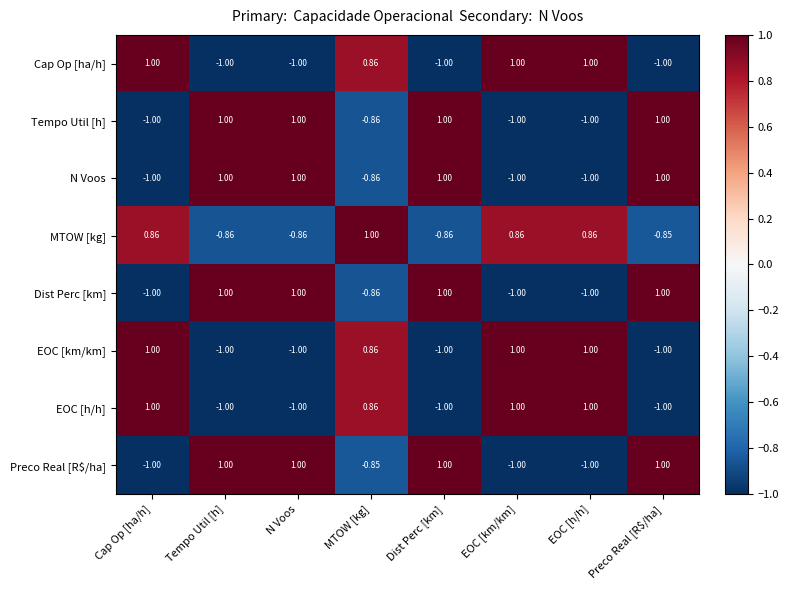

Is the value of EOC [km/km] at N Voos greater than the value of Dist Perc [km] at N Voos?

No